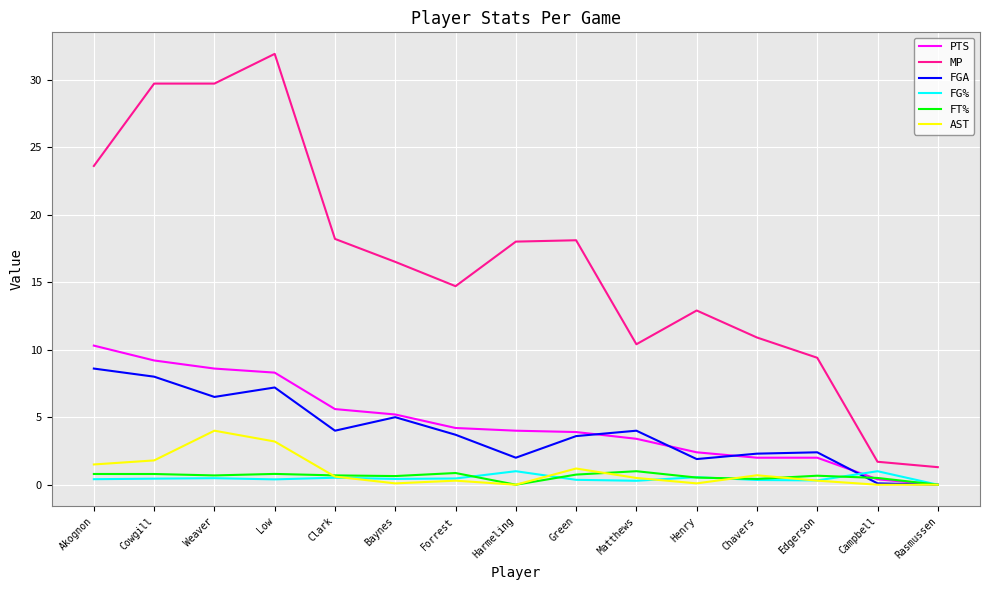

At which category is the sum across all series the highest?

Low